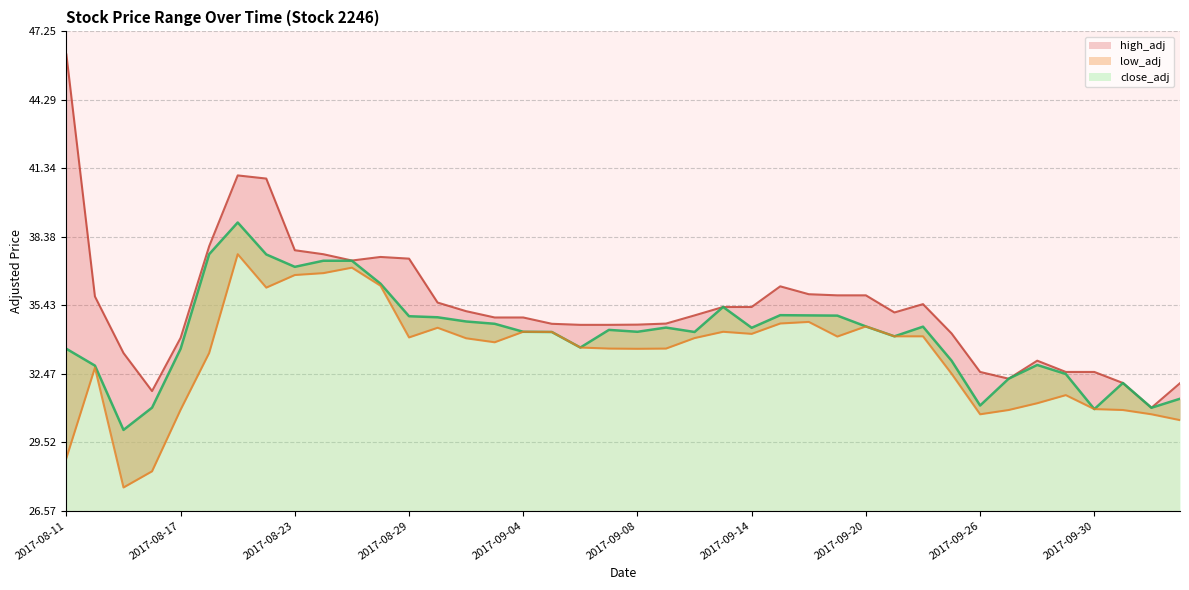

Which category has the highest value in the close_adj series?

2017-08-21